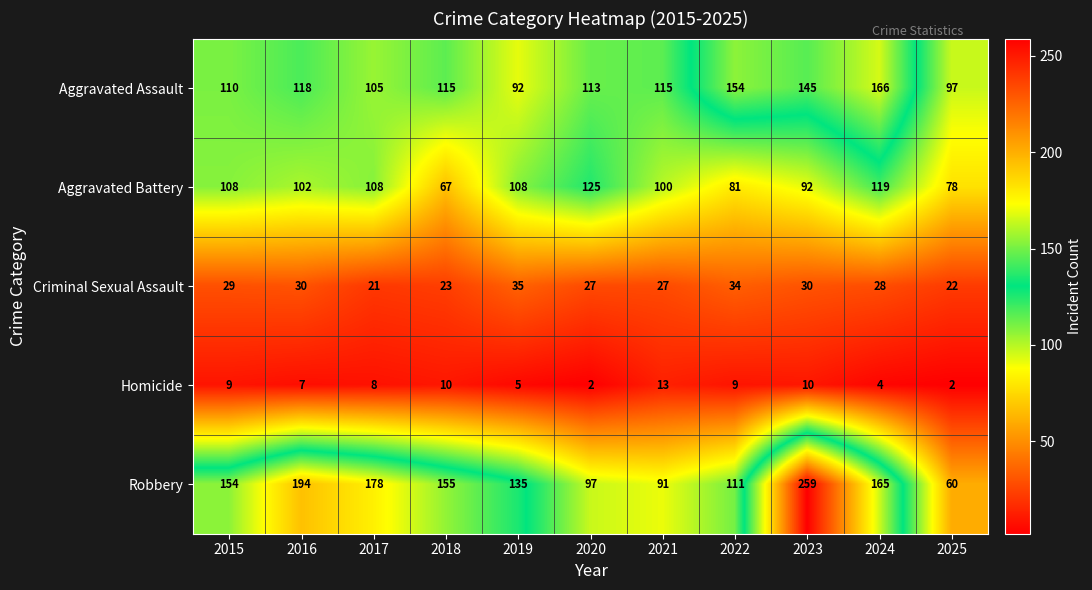

Which series changed the most between 2019 and 2020?

Robbery